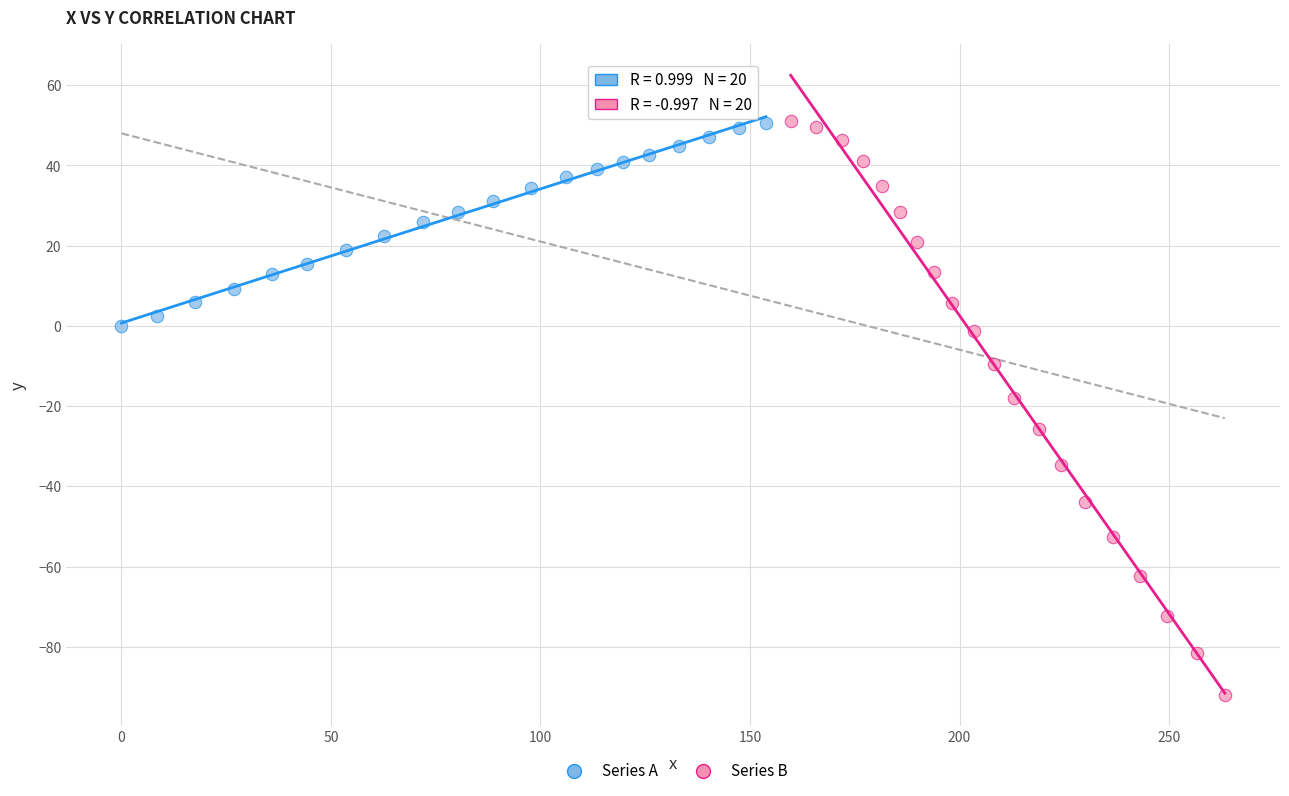

Which series has the largest Y range (max minus min)?

Series B